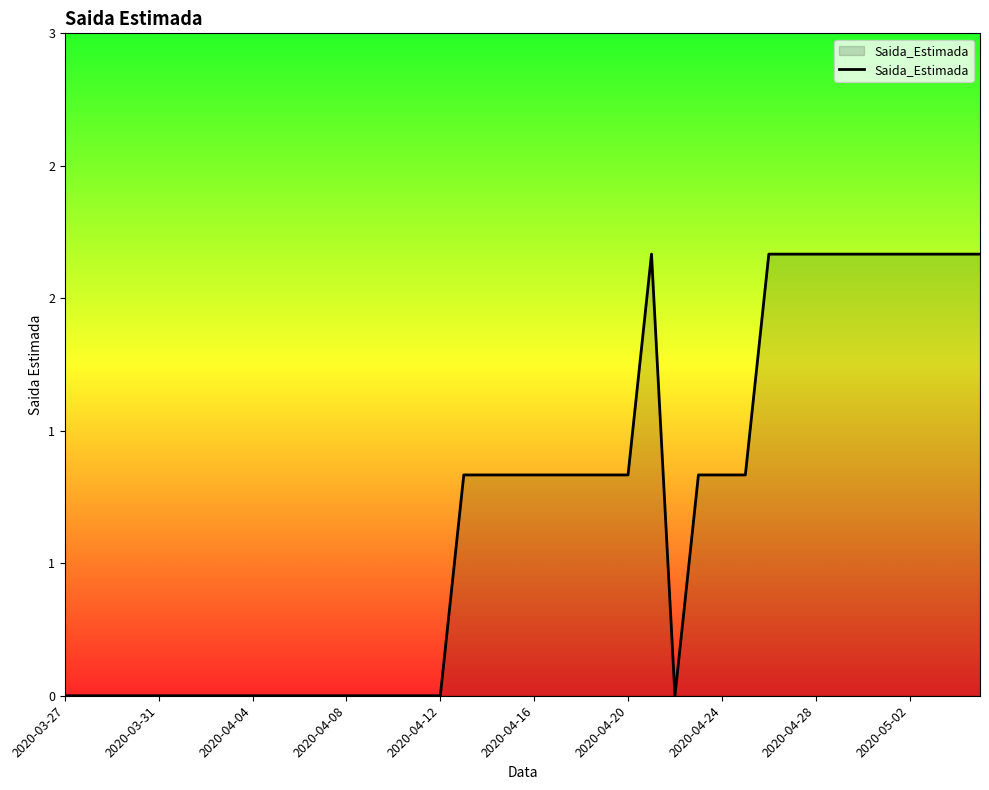

Does the chart have visible grid lines?

No